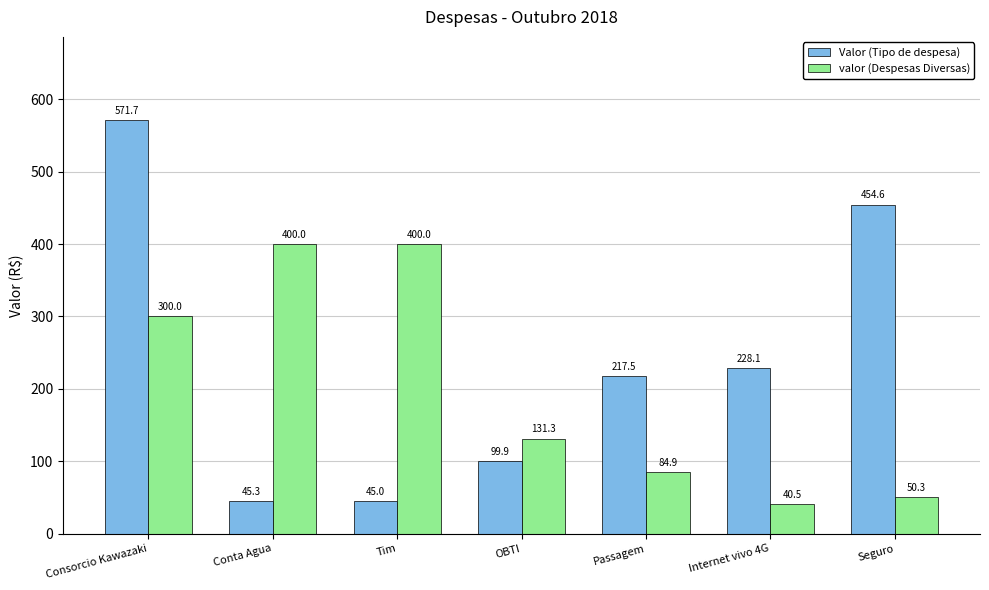

The Valor (Tipo de despesa) series shows 617.2 at Seguro. True or false?

False